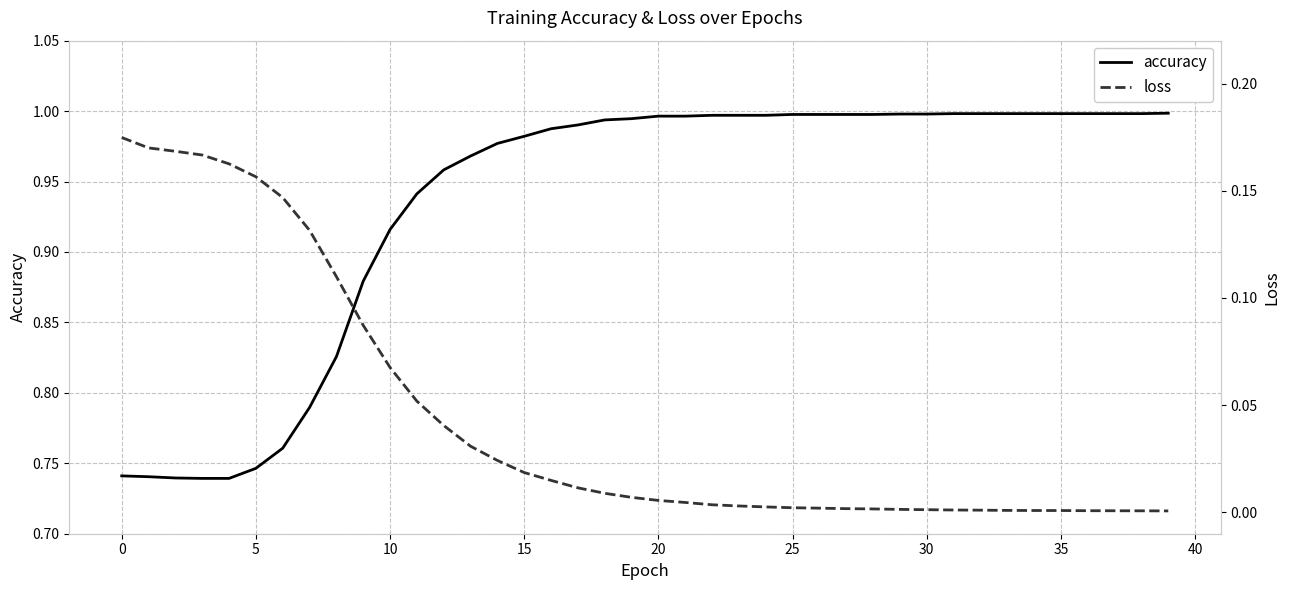

Is it true that accuracy equals 0.3 at 10?

False